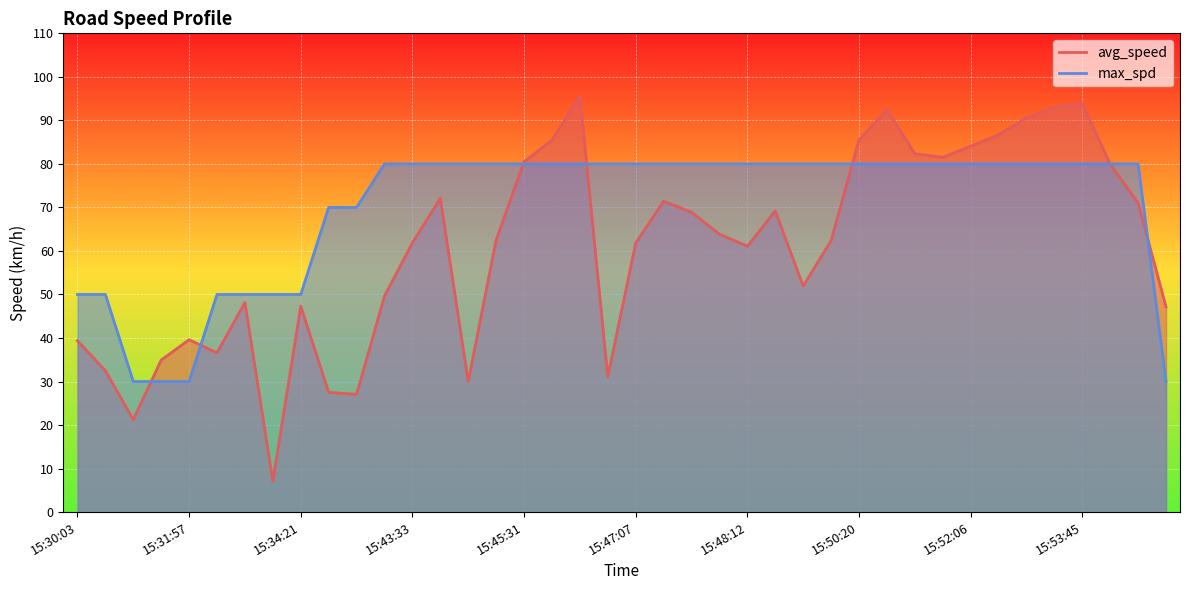

What is the sum of the max_spd values at 15:31:21 and 15:45:09?

110.0